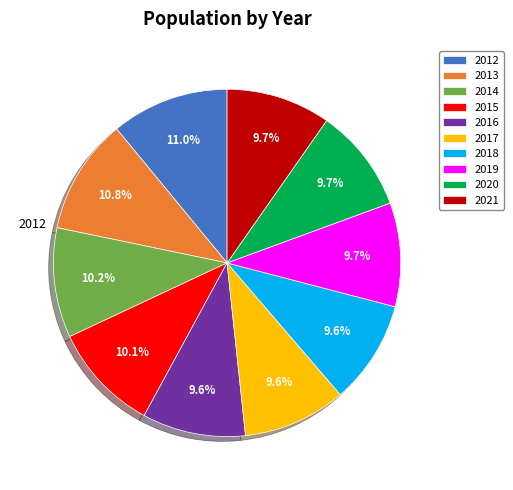

Does 2015 account for over 50% of the chart?

No